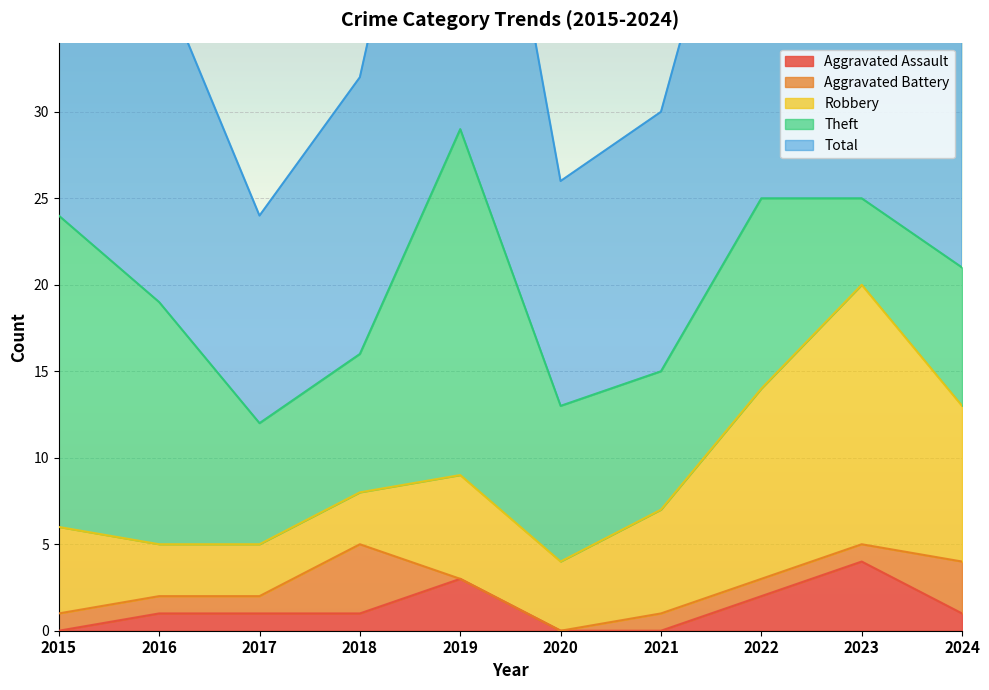

True or false: Aggravated Assault has more than 2 points higher than both neighbors.

False